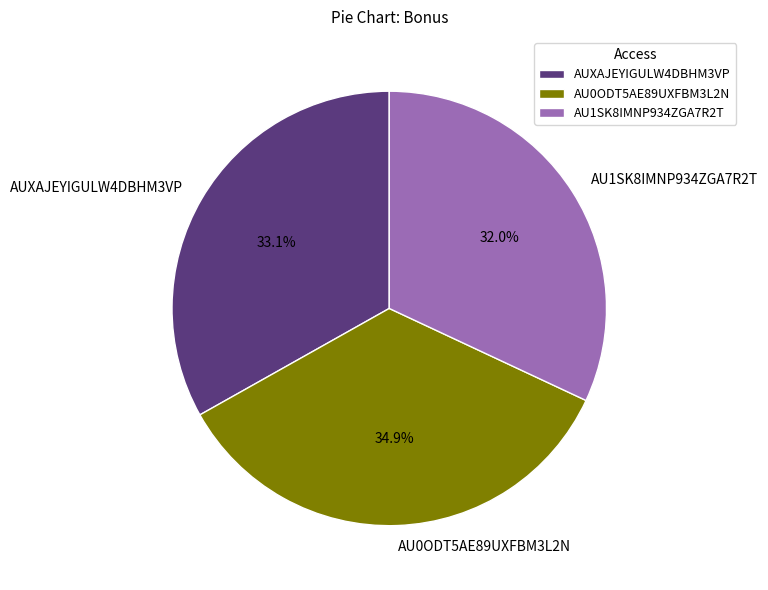

Is it true that AU0ODT5AE89UXFBM3L2N is 35% of the pie?

True